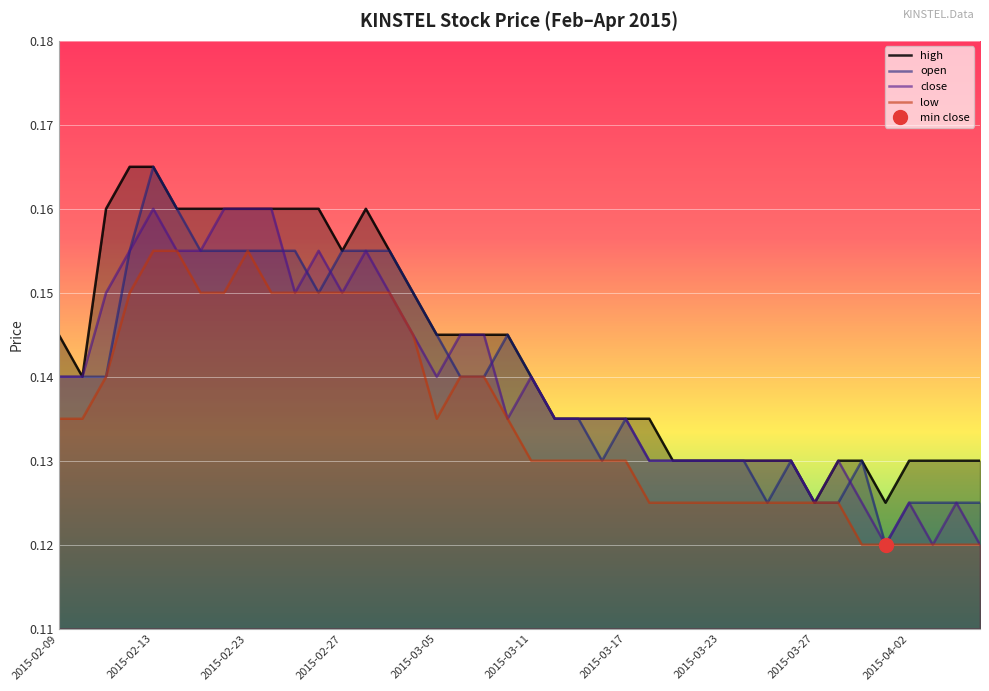

In close, how many points are higher than both neighbors (excluding endpoints)?

7